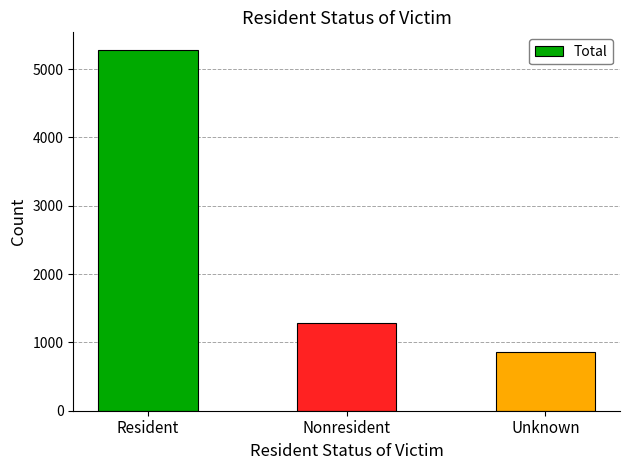

Where is the data nearest to the value 3068?

Nonresident